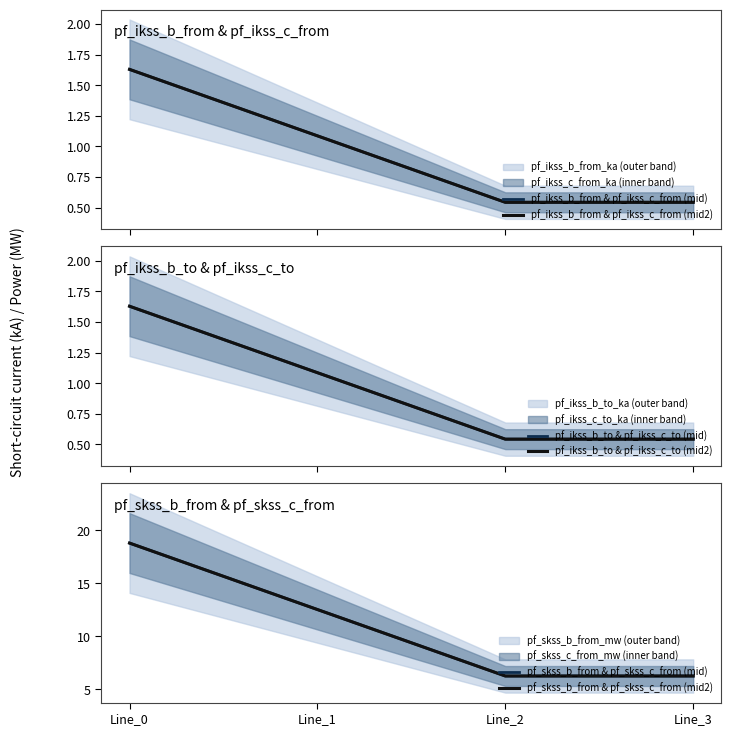

The value of pf_ikss_b_from & pf_ikss_c_from (mid) at Line_3 is 0.5. True or false?

True